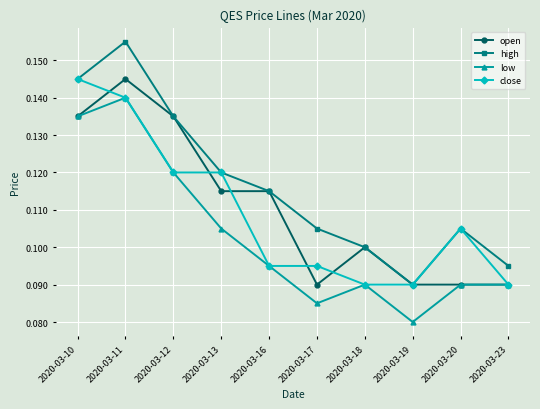

True or false: low and high intersect in this chart.

False